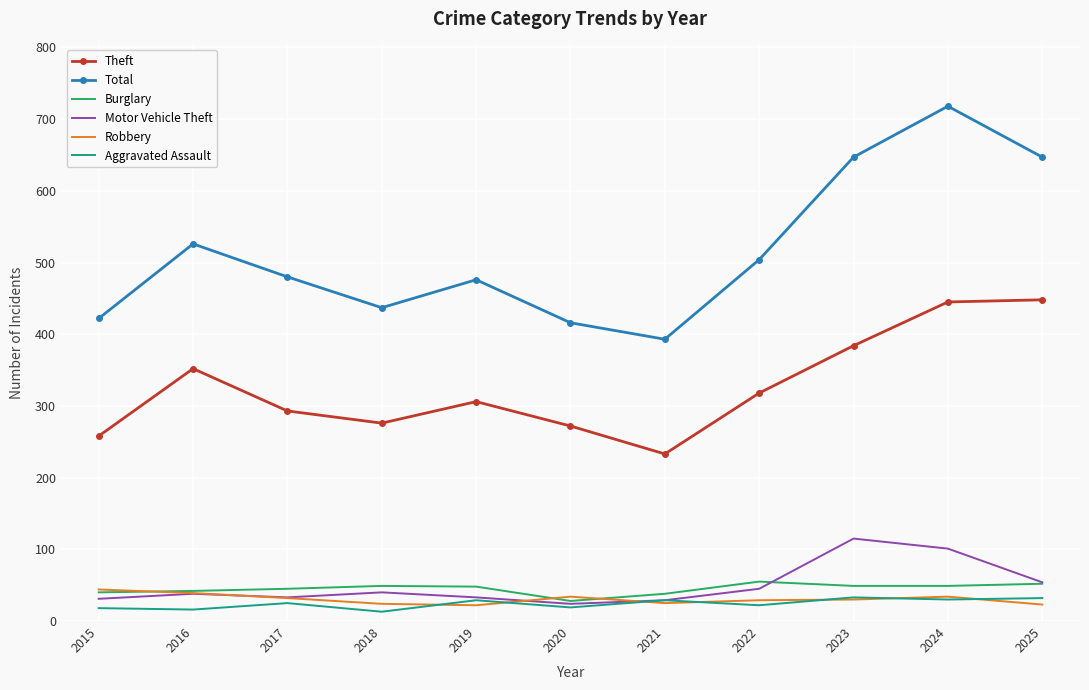

True or false: Theft and Motor Vehicle Theft intersect in this chart.

False